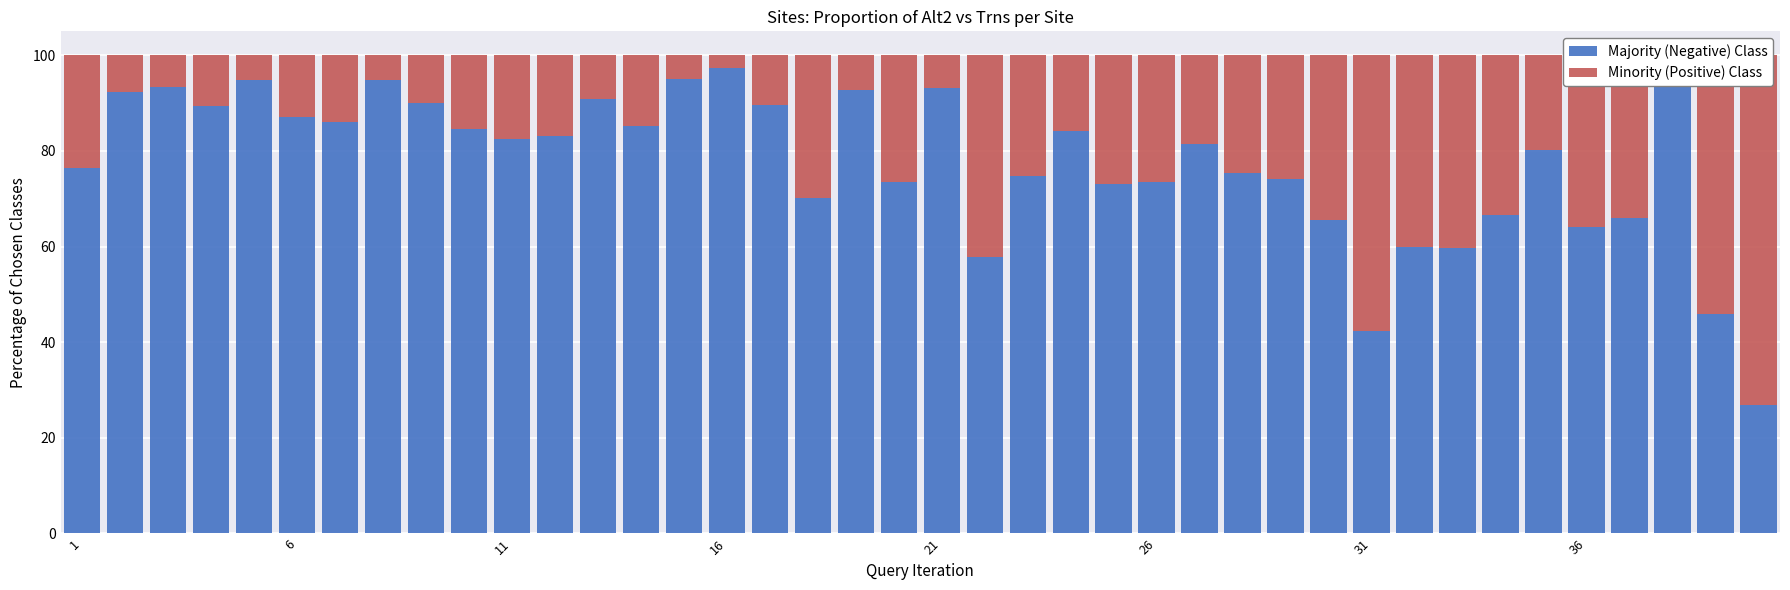

How many values in the Minority (Positive) Class series exceed 18?

20